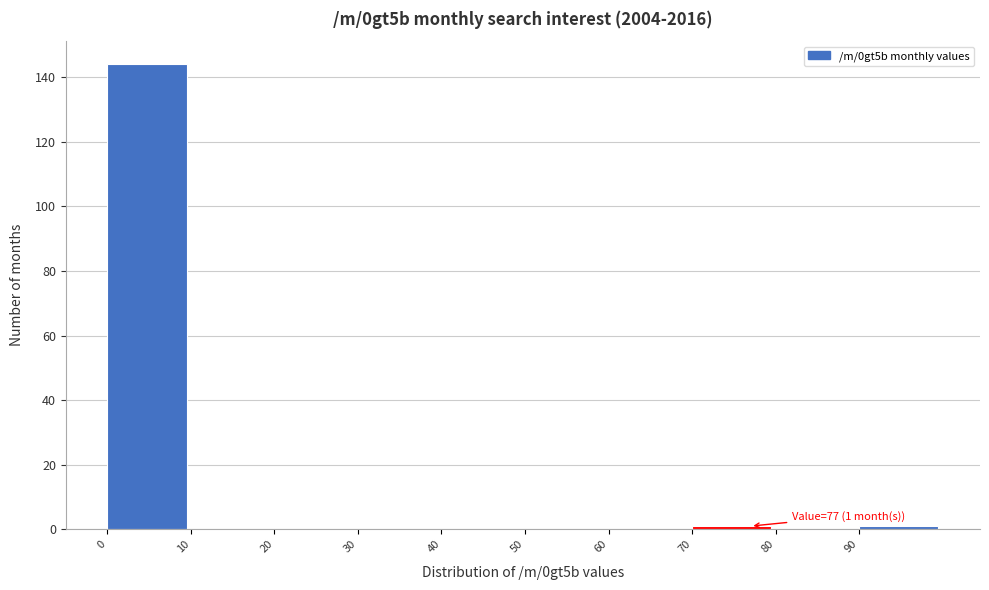

Over which range of the x-axis is the bar tallest?

0 to 10